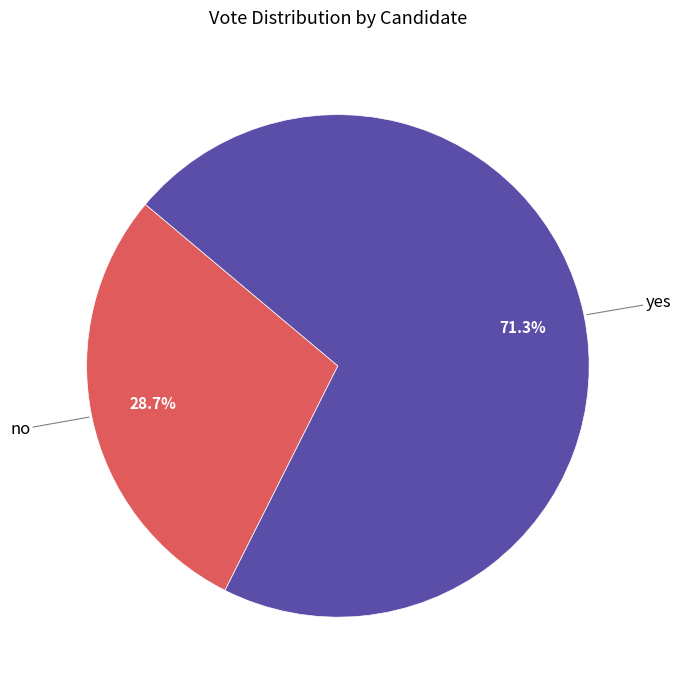

Which category has the smallest portion of the pie?

no